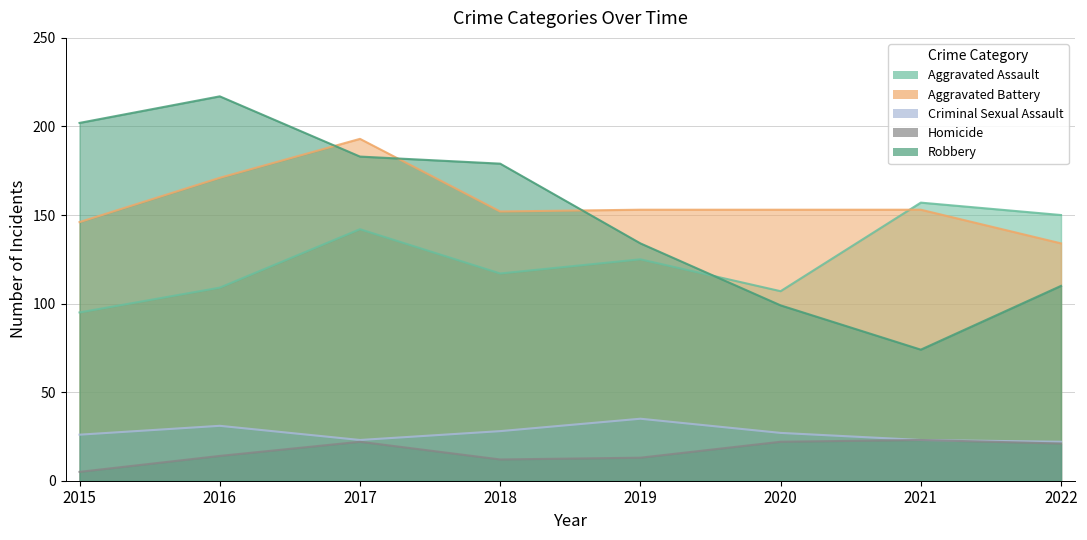

Count the number of data series in this chart.

5